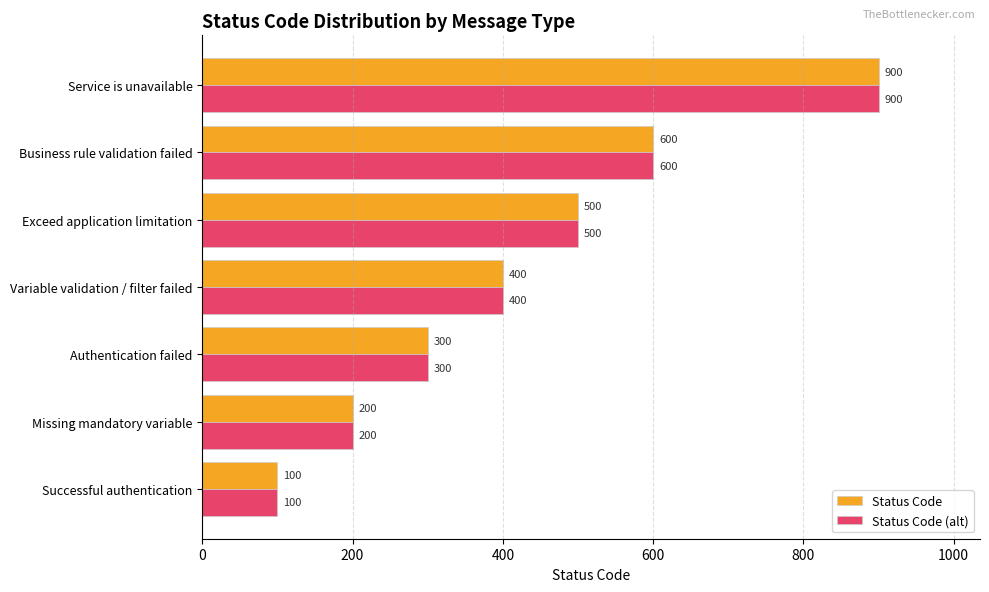

What is the greatest value displayed?

900